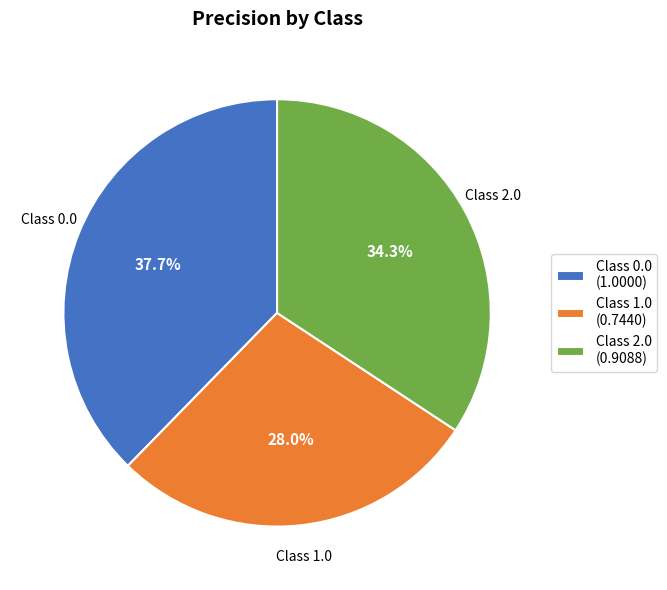

Is there any slice that represents more than half of the pie?

No